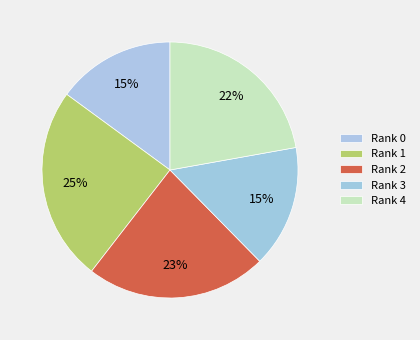

How many segments does this pie chart have?

5